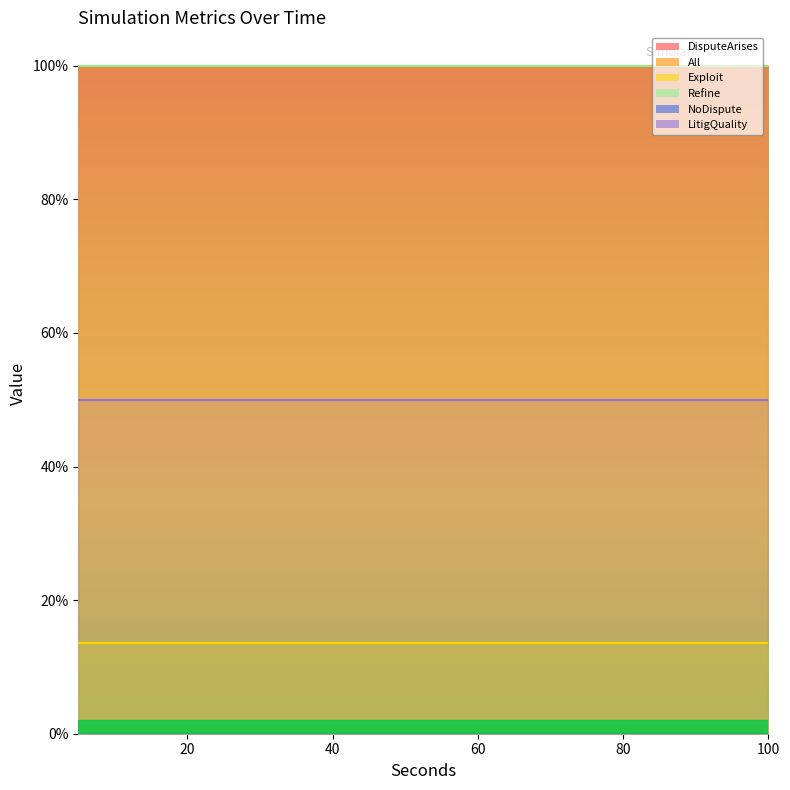

What is the spread (max minus min) of values at 8?

1.0